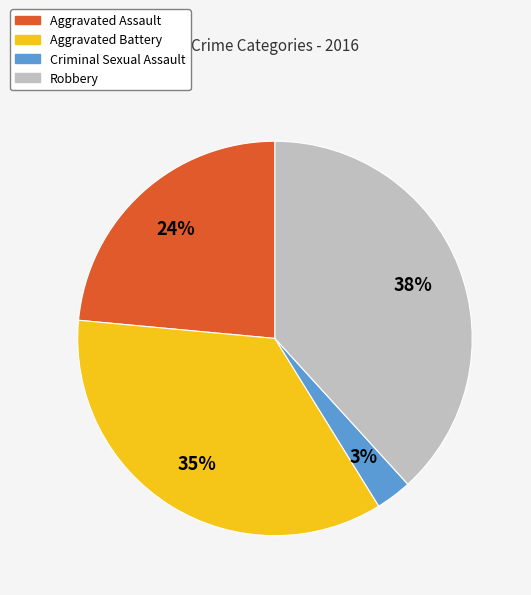

How many slices are in this pie chart?

4